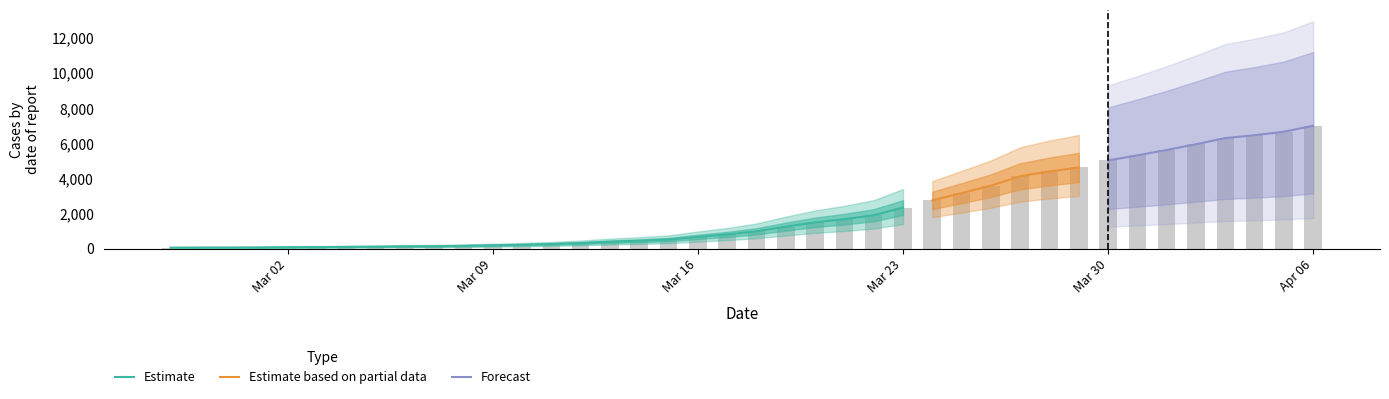

What is the maximum value shown in the chart?

7004